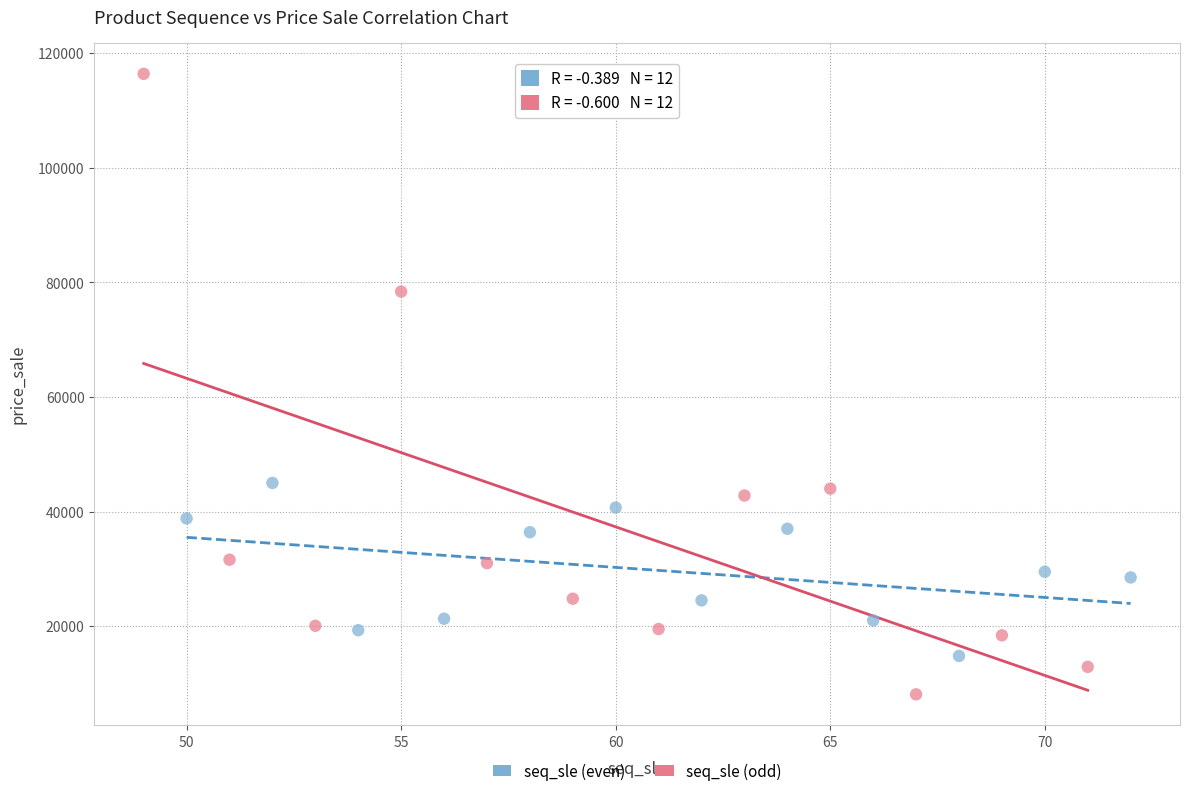

Which series has the largest Y range (max minus min)?

seq_sle (odd)